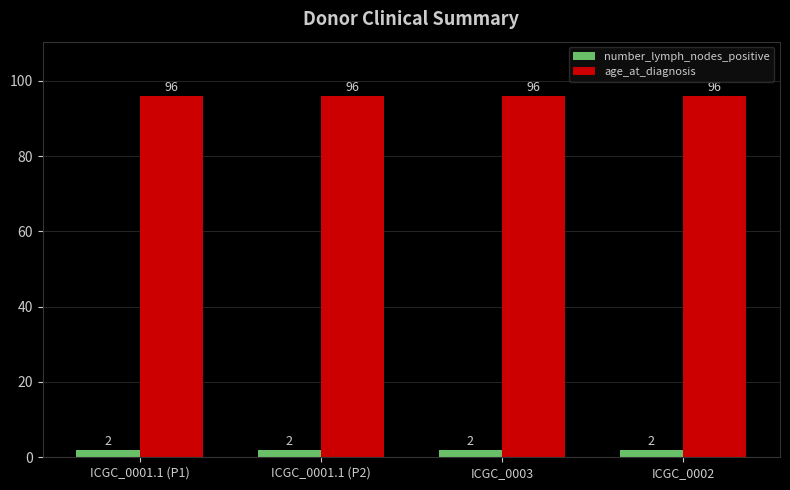

What is the difference between the highest and lowest values at ICGC_0001.1 (P2)?

94